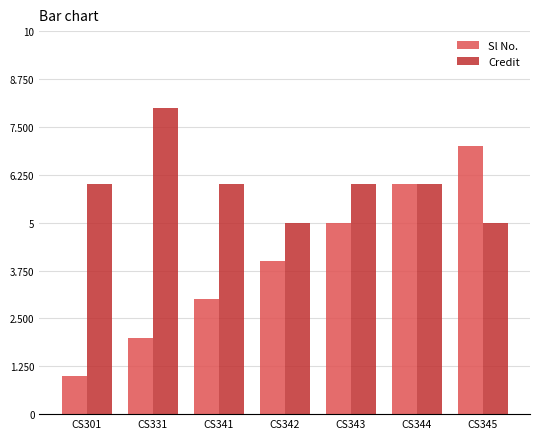

At which category does the chart reach its minimum across all series?

CS301